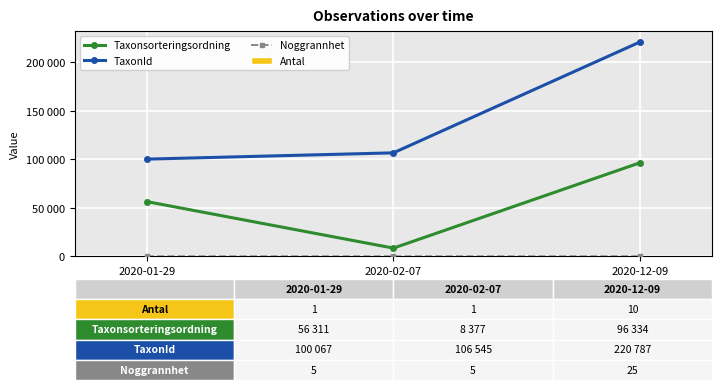

What is the greatest value displayed?

220787